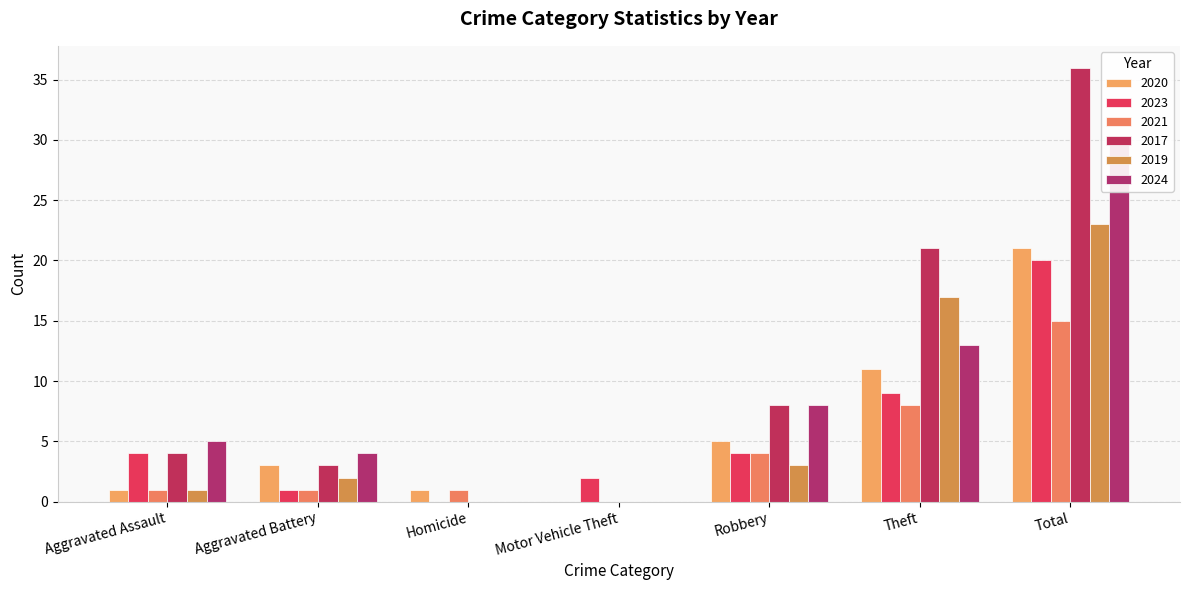

Reading left to right, what are all the values shown in this chart?

2020: 1	3	1	0	5	11	21
2023: 4	1	0	2	4	9	20
2021: 1	1	1	0	4	8	15
2017: 4	3	0	0	8	21	36
2019: 1	2	0	0	3	17	23
2024: 5	4	0	0	8	13	30